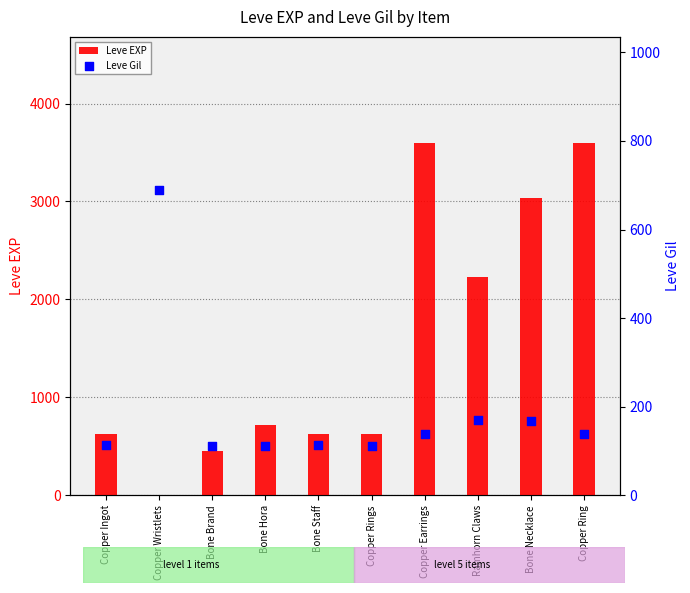

Is the value of Leve Gil at Ramhorn Claws greater than the value of Leve EXP at Copper Wristlets?

Yes